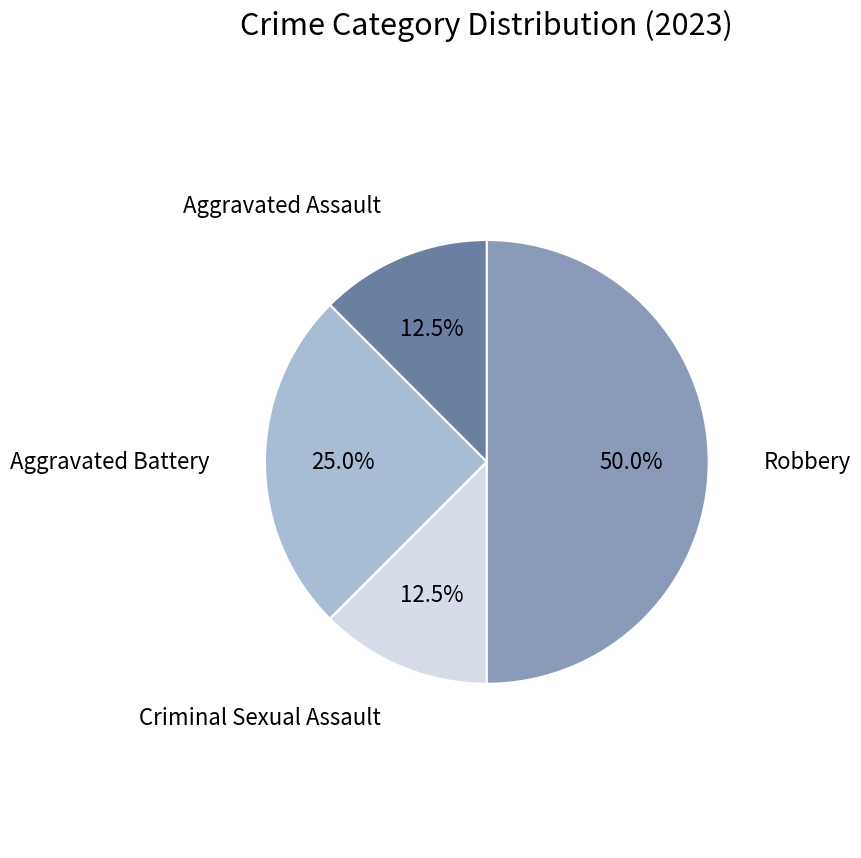

Is Aggravated Assault the majority of the pie?

No